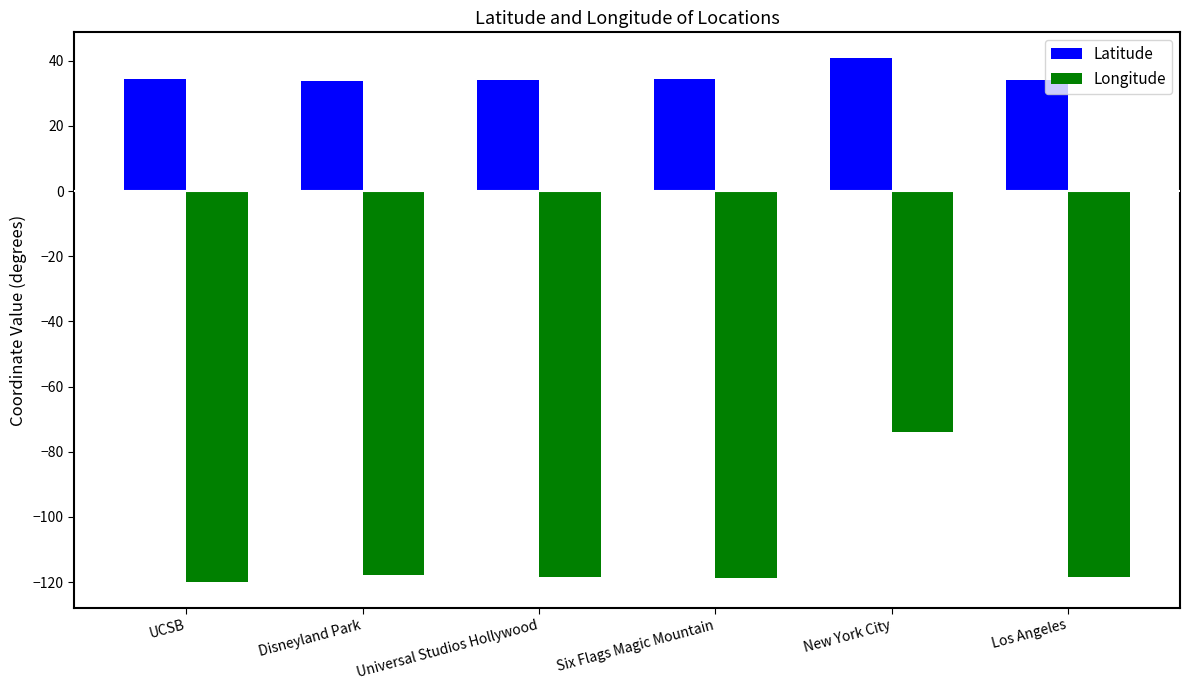

How many distinct data groups are displayed?

2